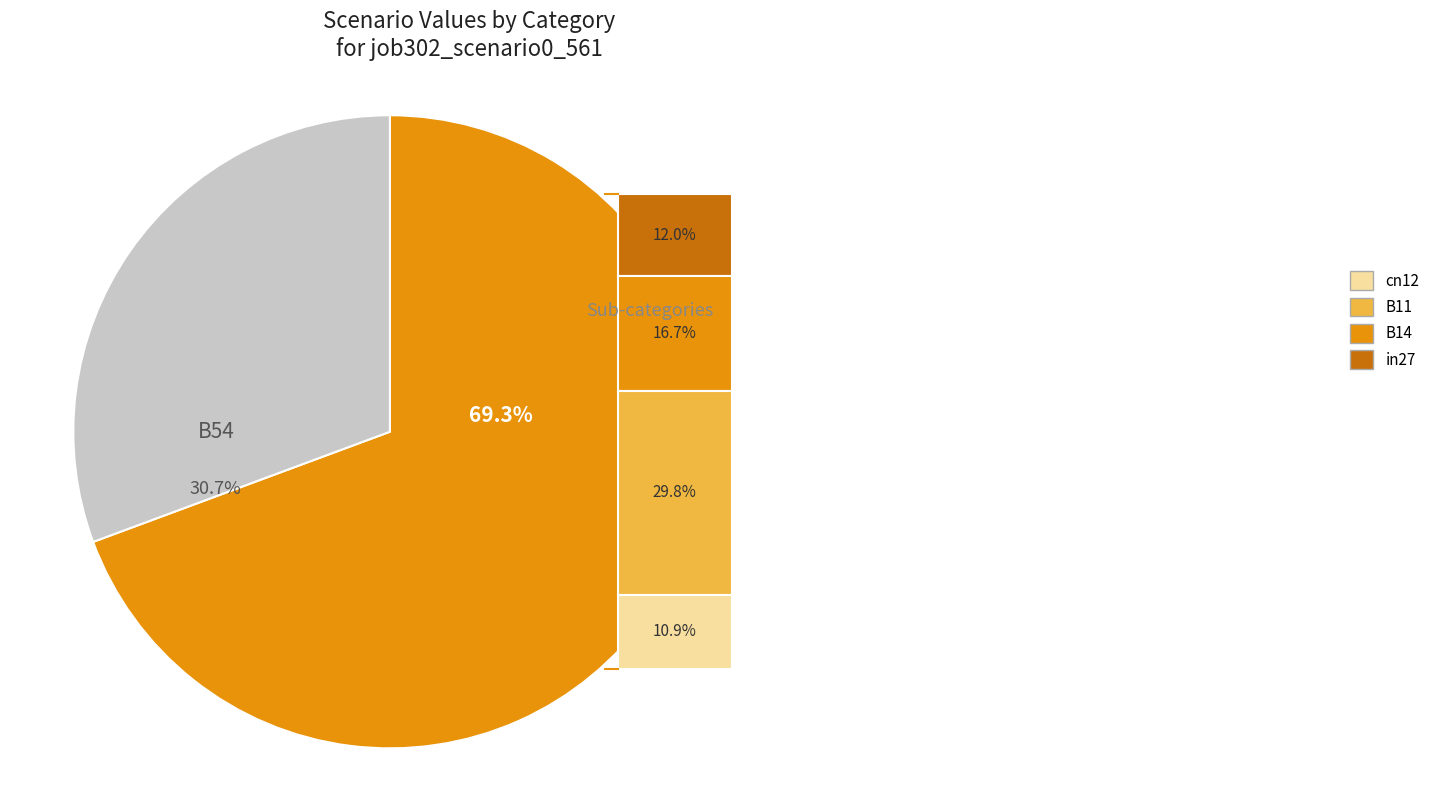

What percentage is the in27 slice, to the nearest percent?

12%